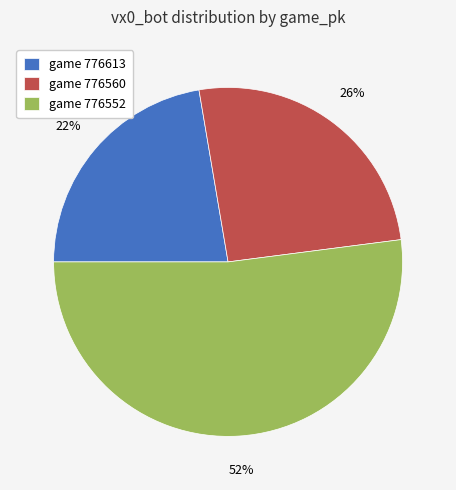

What percentage is the game 776613 slice, to the nearest percent?

22%